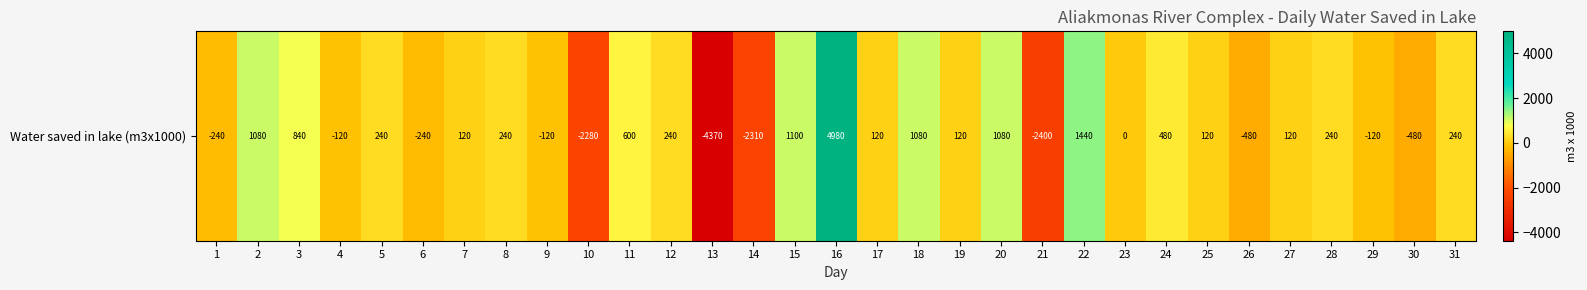

What is the sum of all values?

1320.0